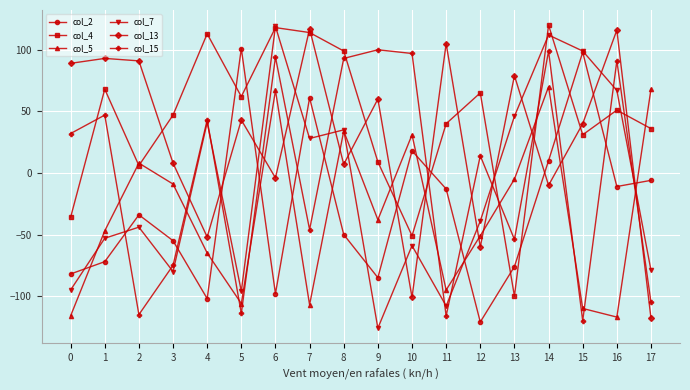

What are all the series names shown in the legend?

col_2, col_4, col_5, col_7, col_13, col_15